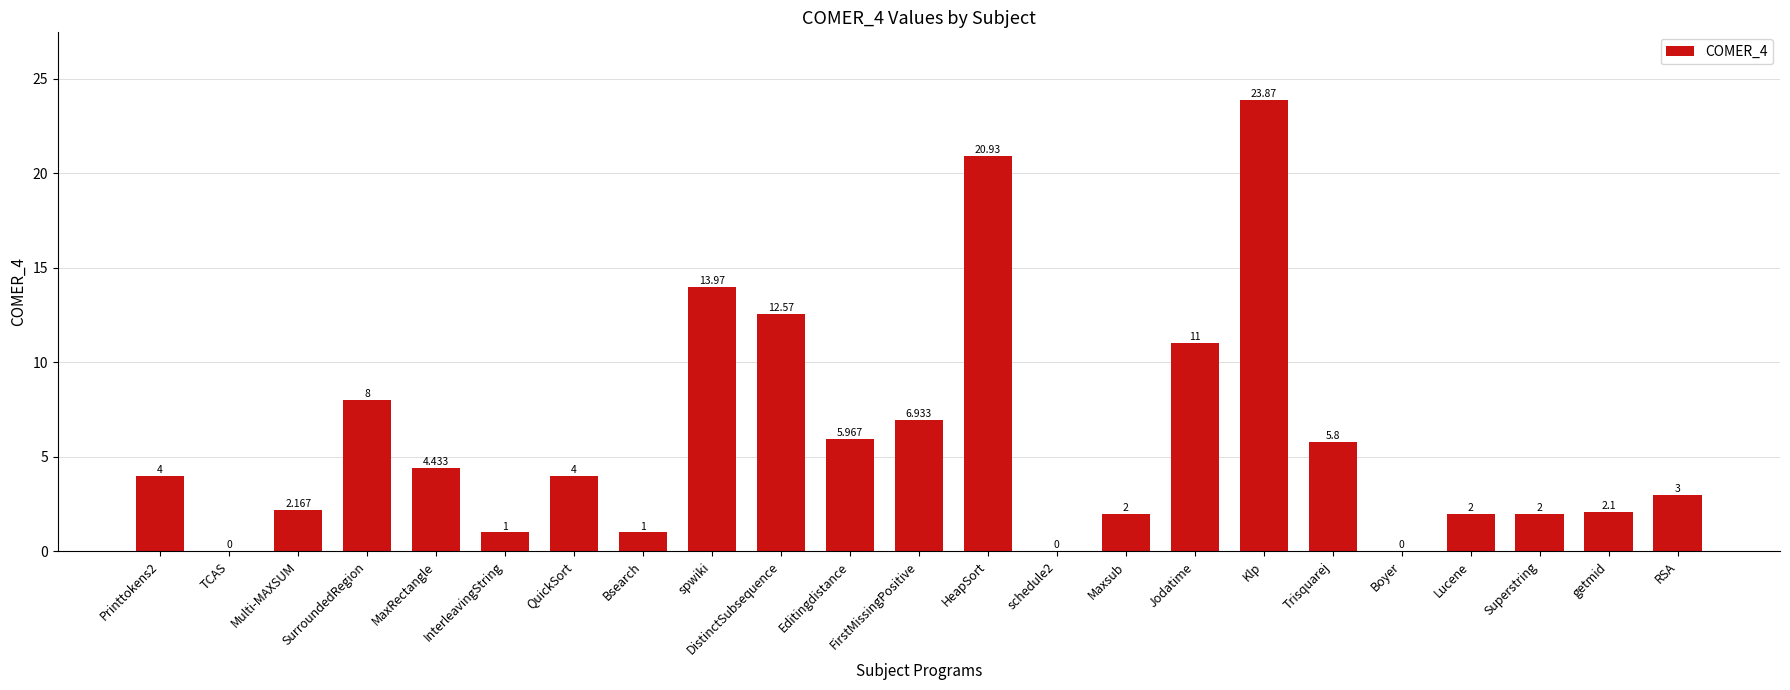

The value at Maxsub is 3.5. True or false?

False